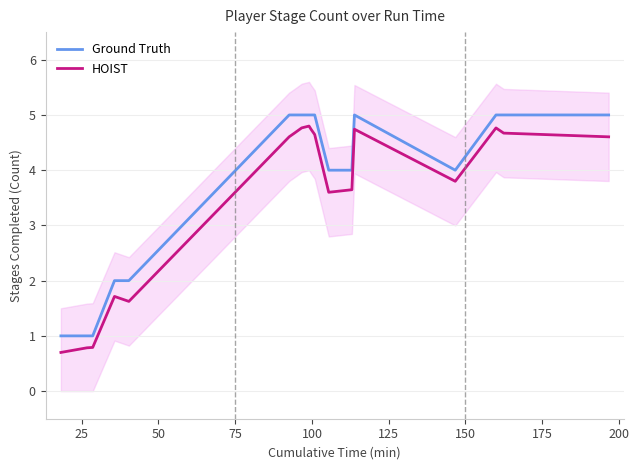

True or false: Ground Truth and HOIST cross at least once.

False